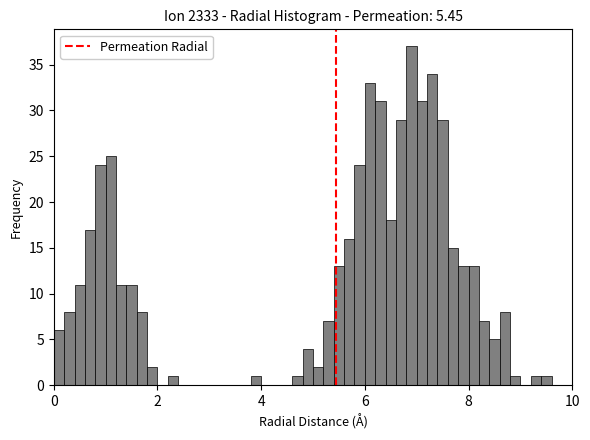

Read against the x-axis, roughly where is the centre of the tallest bar?

7.0